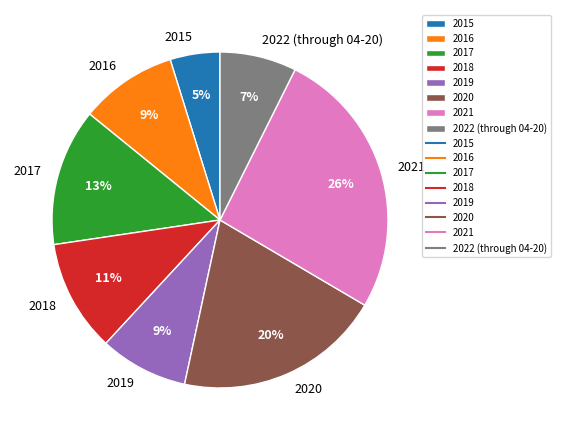

To the nearest percent, what is the combined percentage of 2021 and 2019?

35%